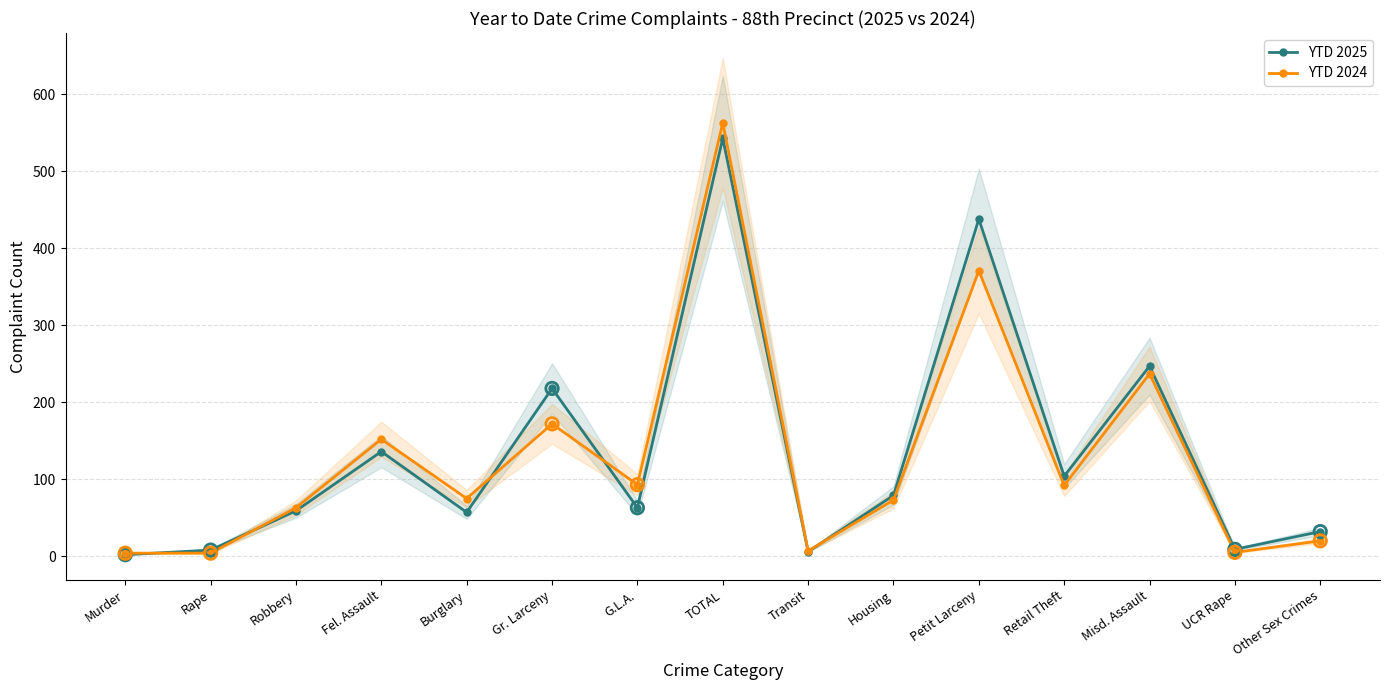

Is the value of YTD 2025 at Retail Theft greater than the value of YTD 2024 at Housing?

Yes